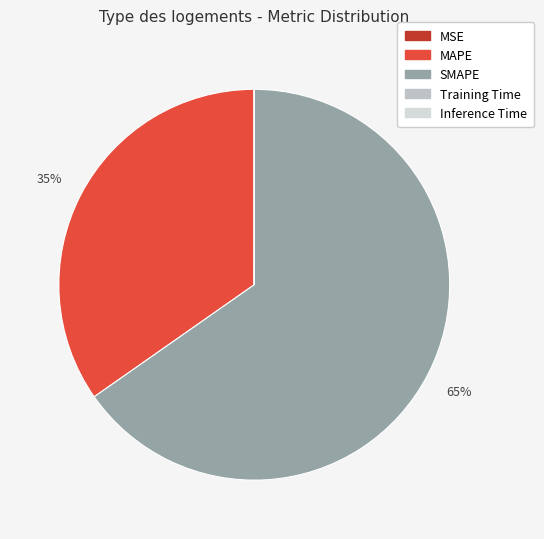

Which has a higher value, Training Time or SMAPE?

SMAPE